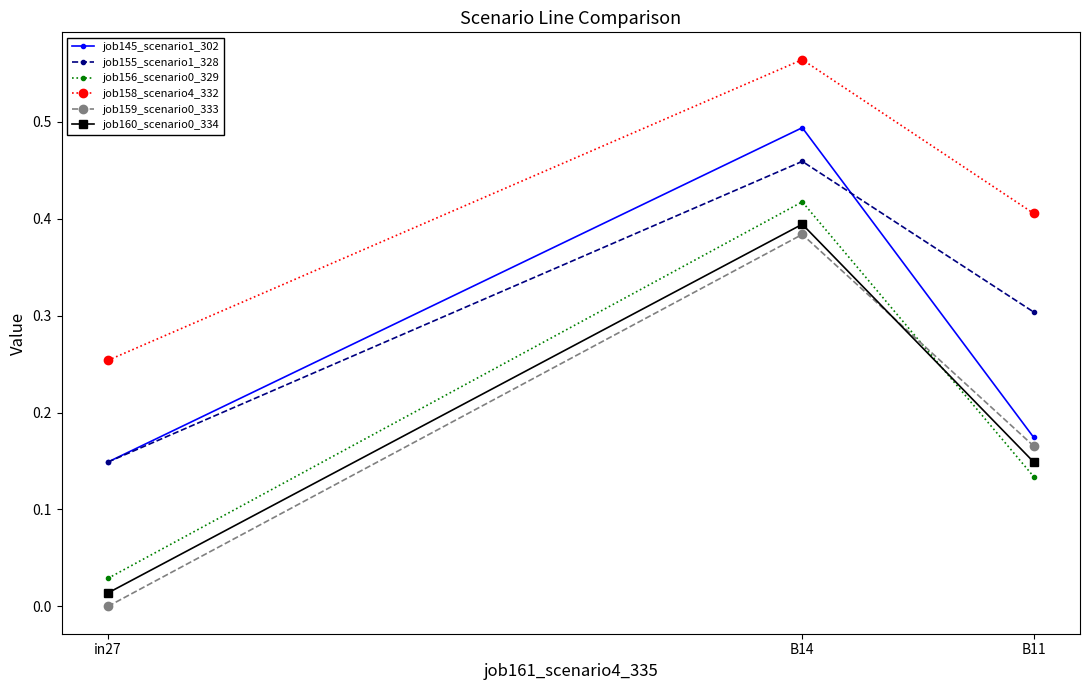

Which category has the highest value across all series?

B14